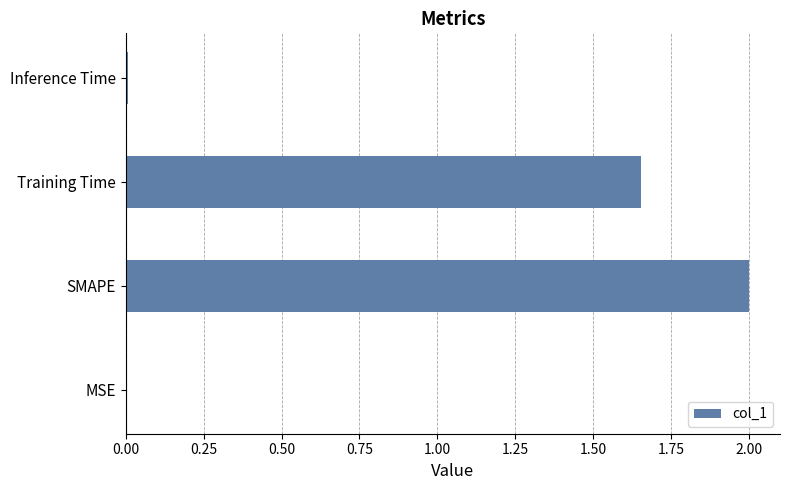

What is the sum of all values?

3.7